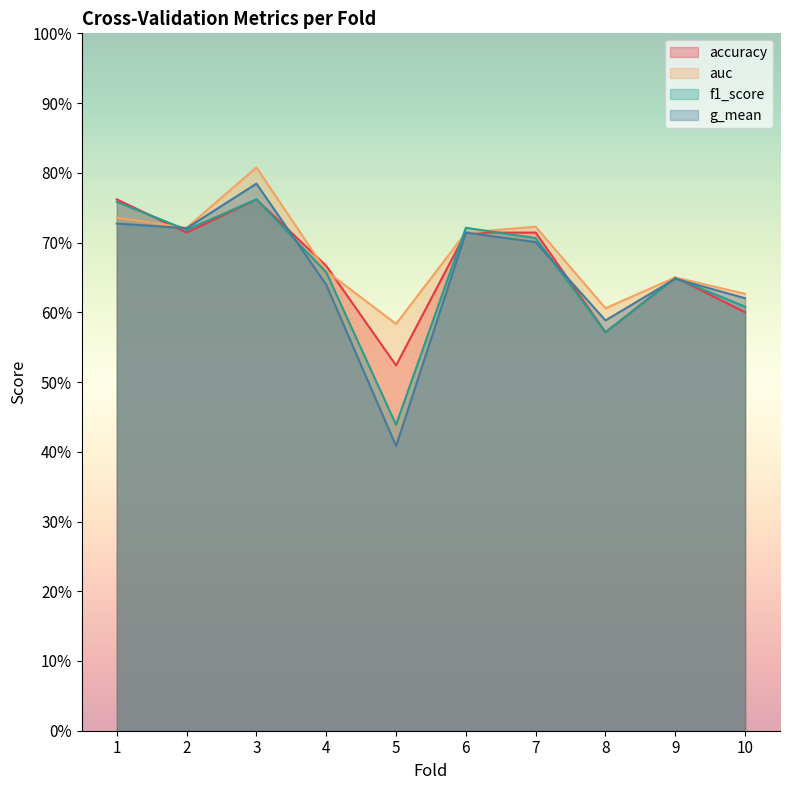

What is the sum of the g_mean values at 2 and 3?

1.5